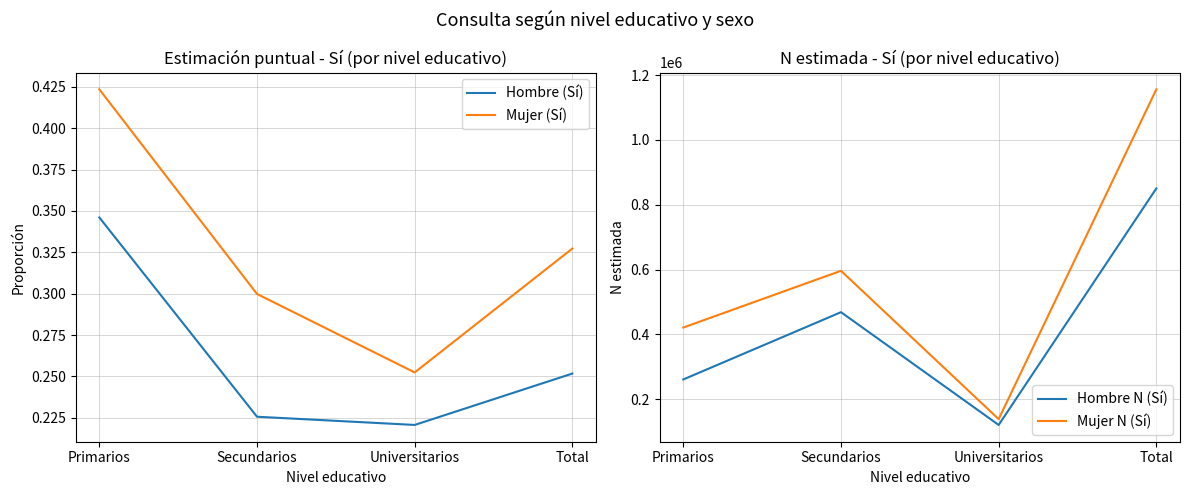

What is the label of the 2nd point from the right?

Universitarios